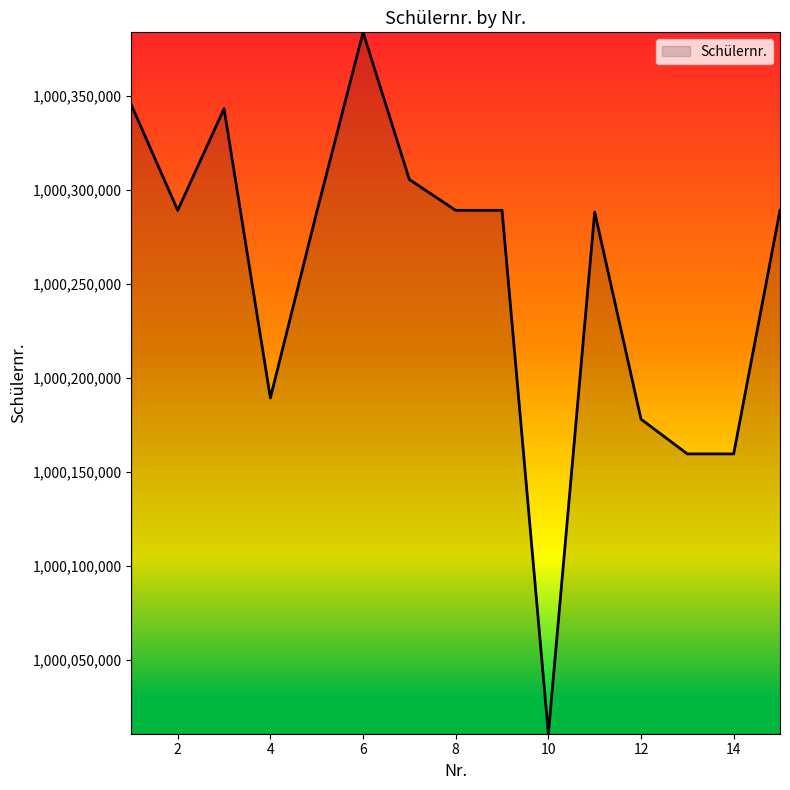

What is the maximum value shown in the chart?

1000383975